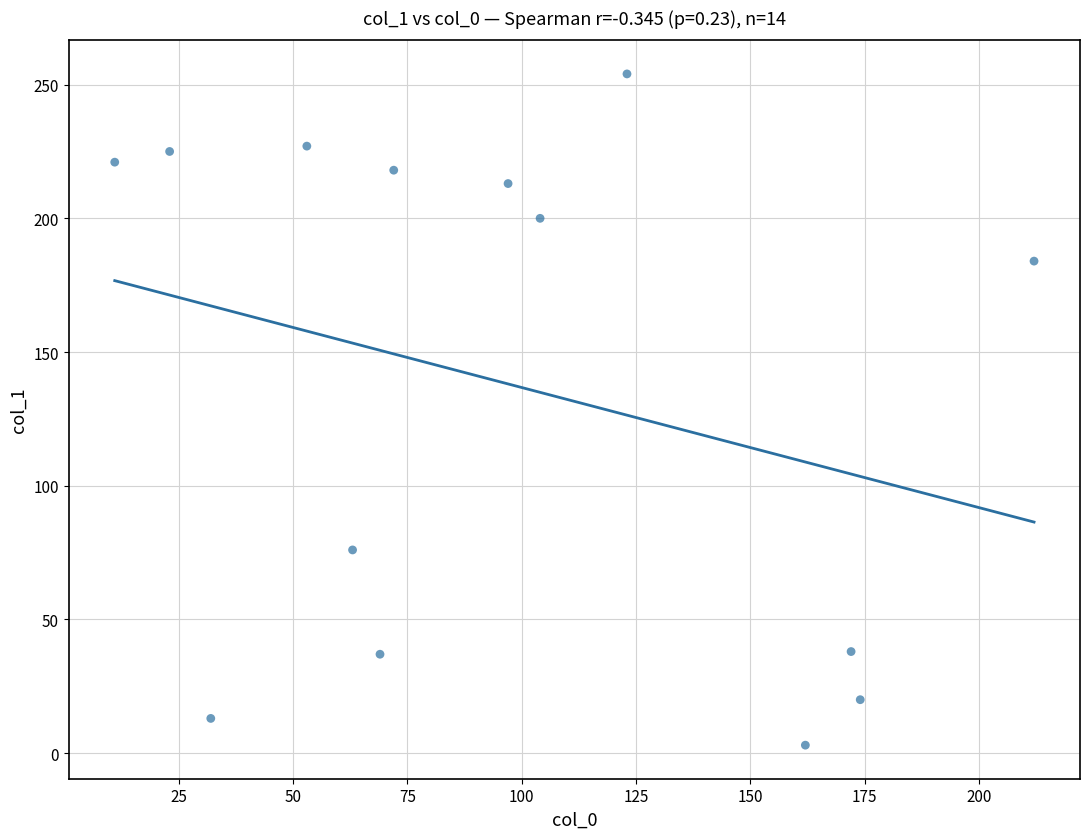

What is the range of X values (max minus min)?

201